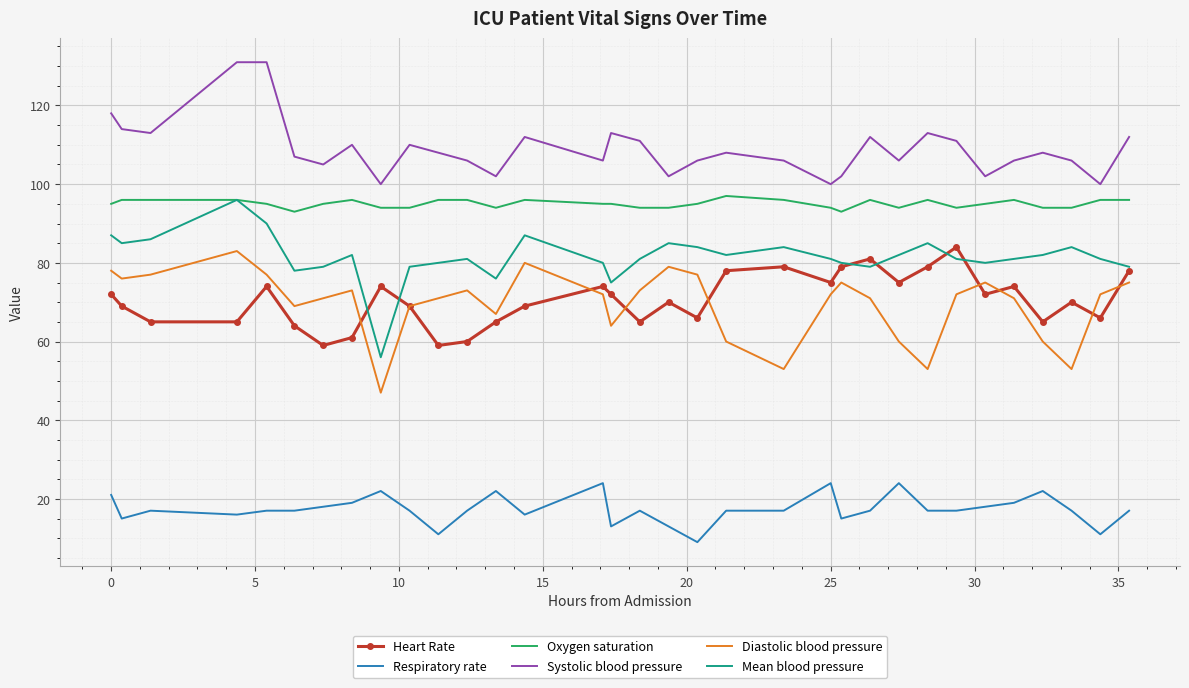

True or false: Mean blood pressure has more than 2 interior local peaks.

True